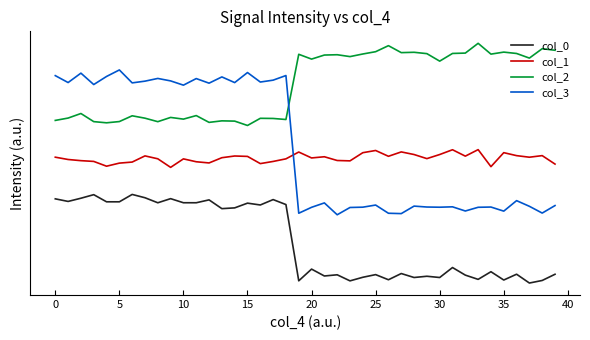

What is the difference between the second highest and second lowest values in the col_0 series?

0.1